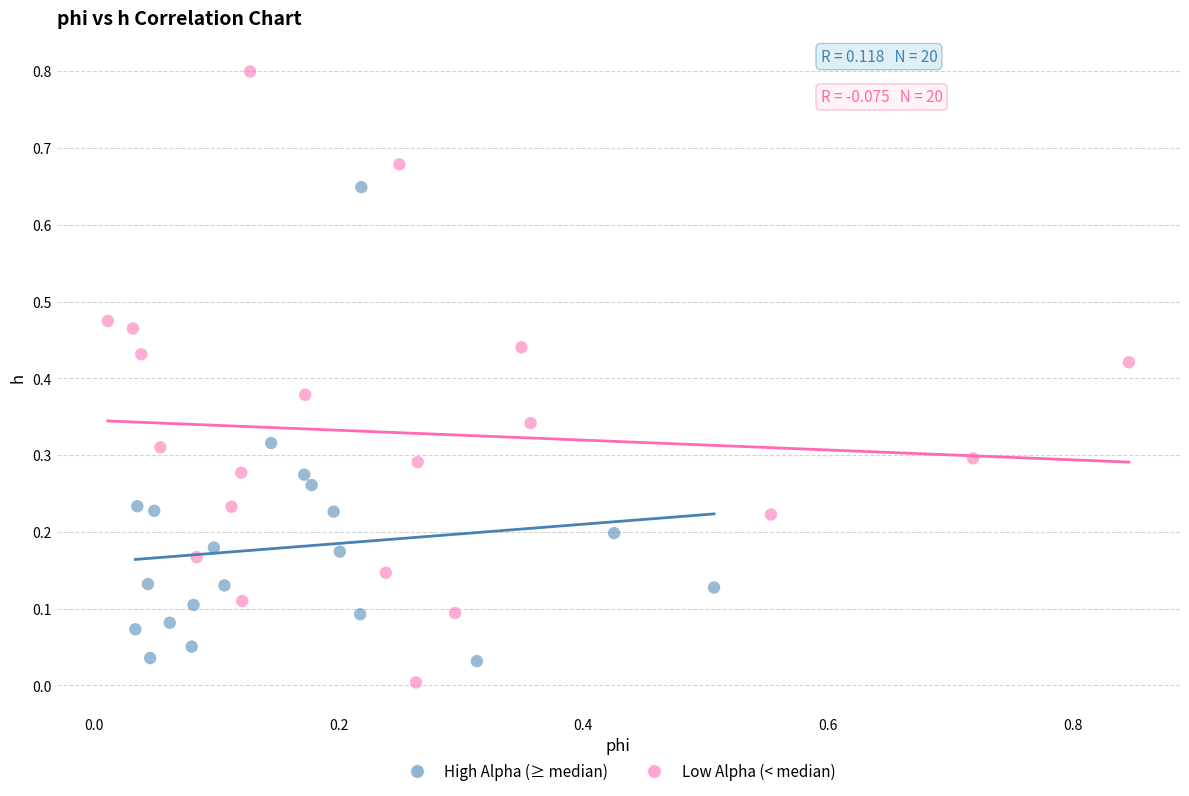

Which series contains the lowest Y value?

Low Alpha (< median)